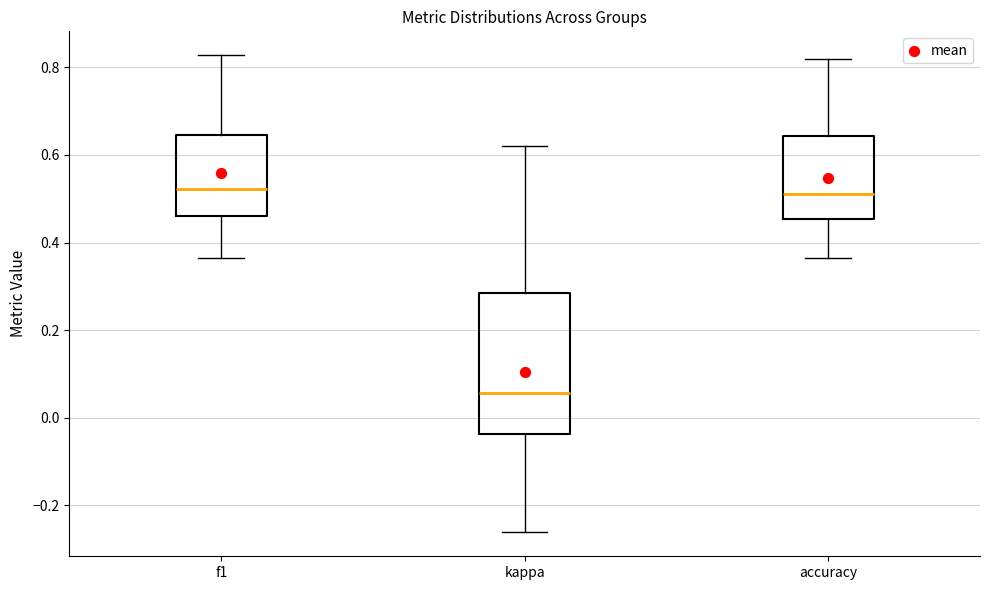

Where is the lower edge of the box for kappa on the y-axis? The values are not printed on the chart, so give them approximately, as read against the axis.

-0.04